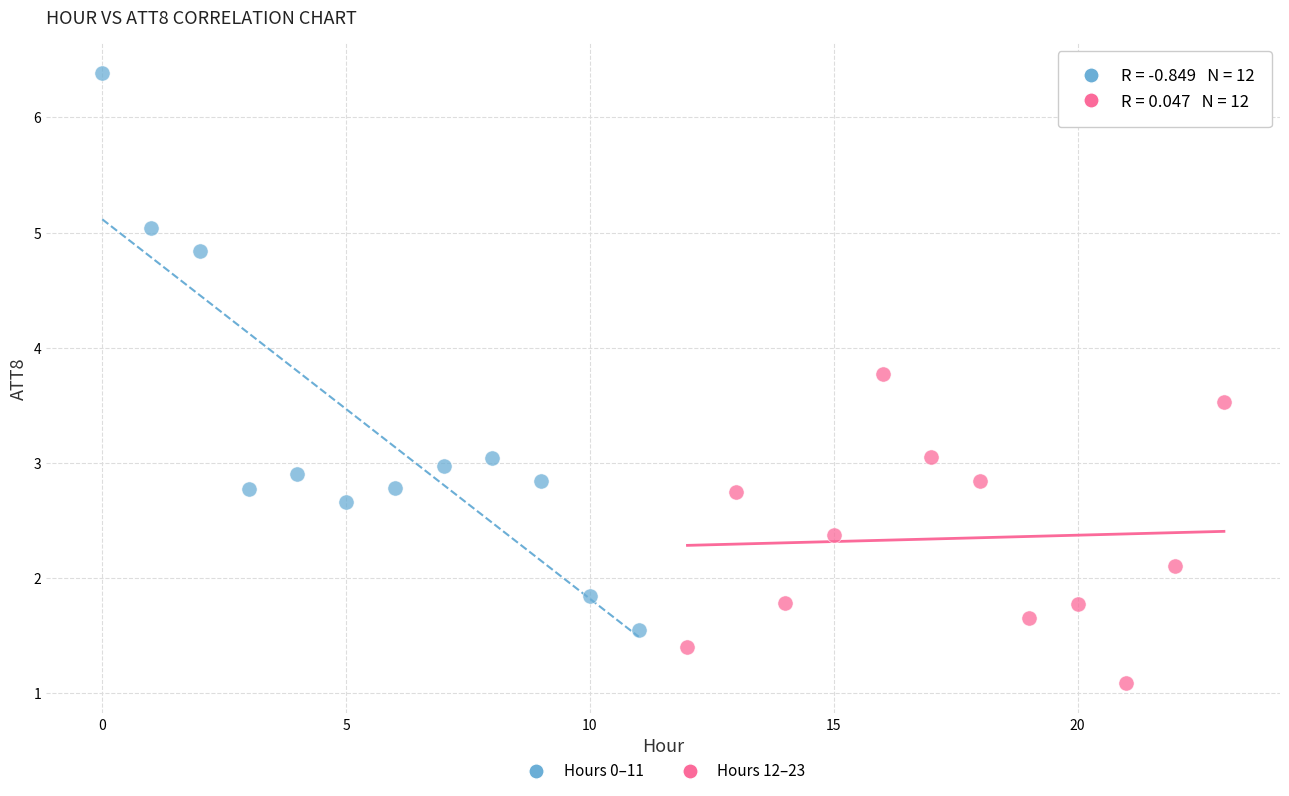

Which series contains the highest Y value?

Hours 0–11